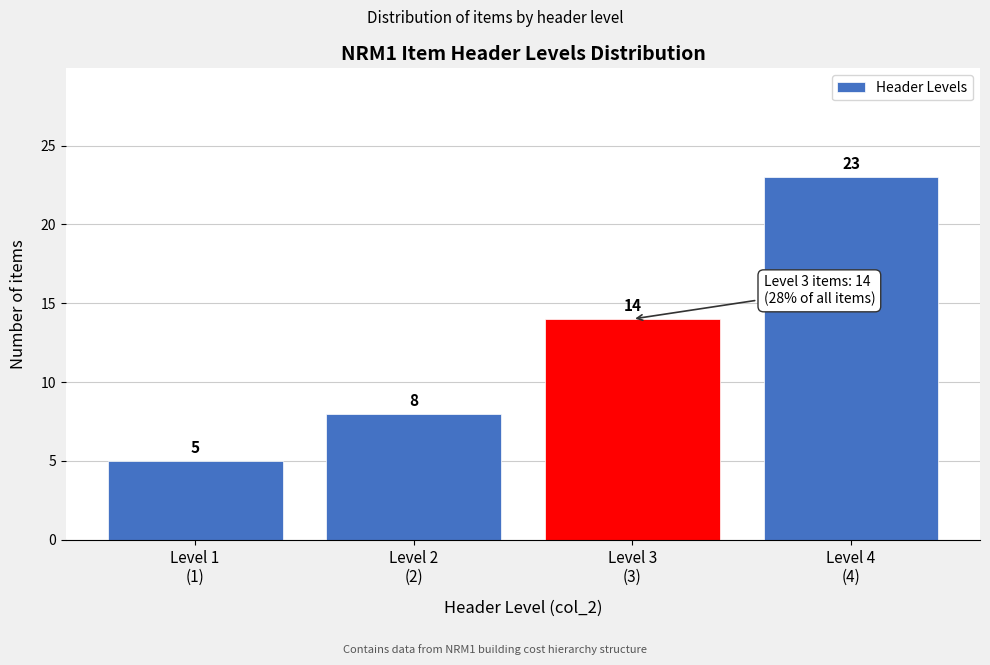

Reading right to left, extract all data points from this chart.

23	14	8	5